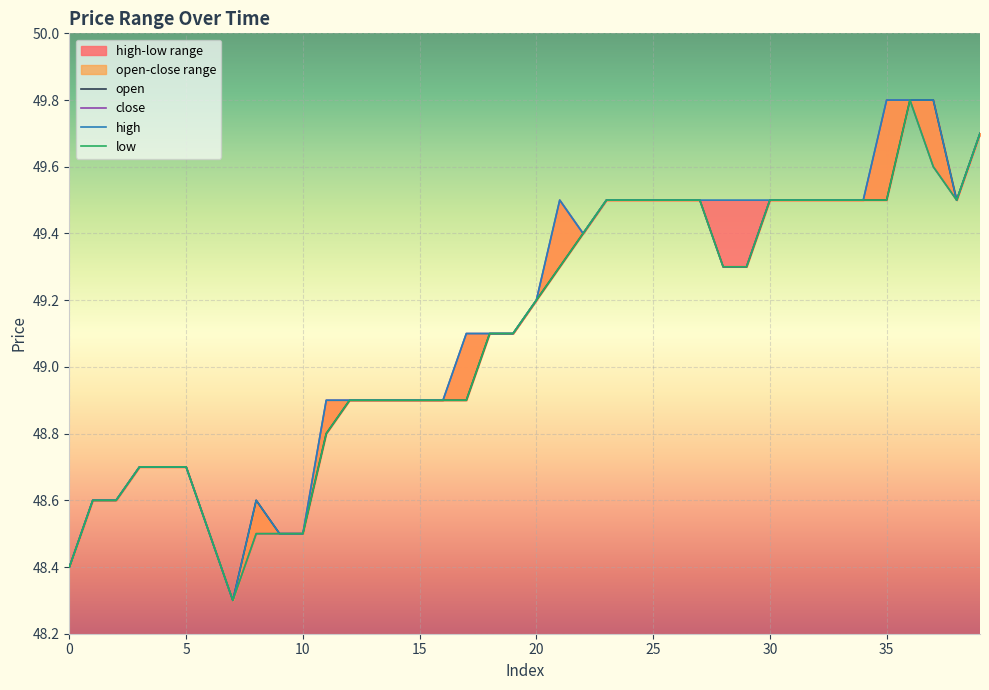

Where is the first local minimum for open?

7